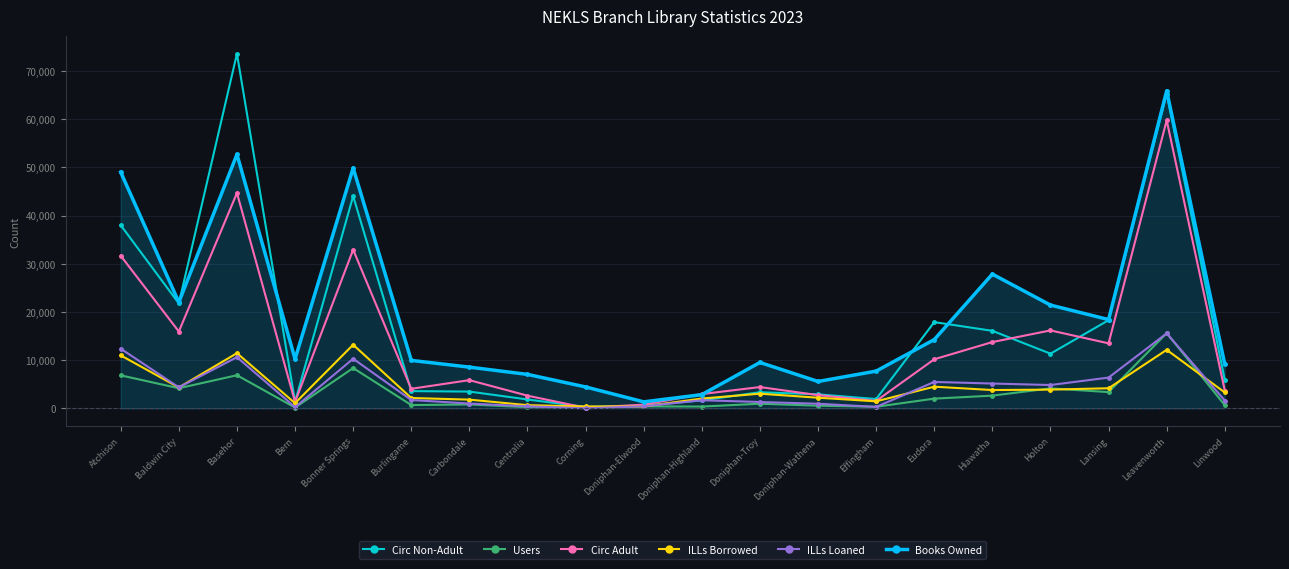

Count the number of categories in the chart.

20